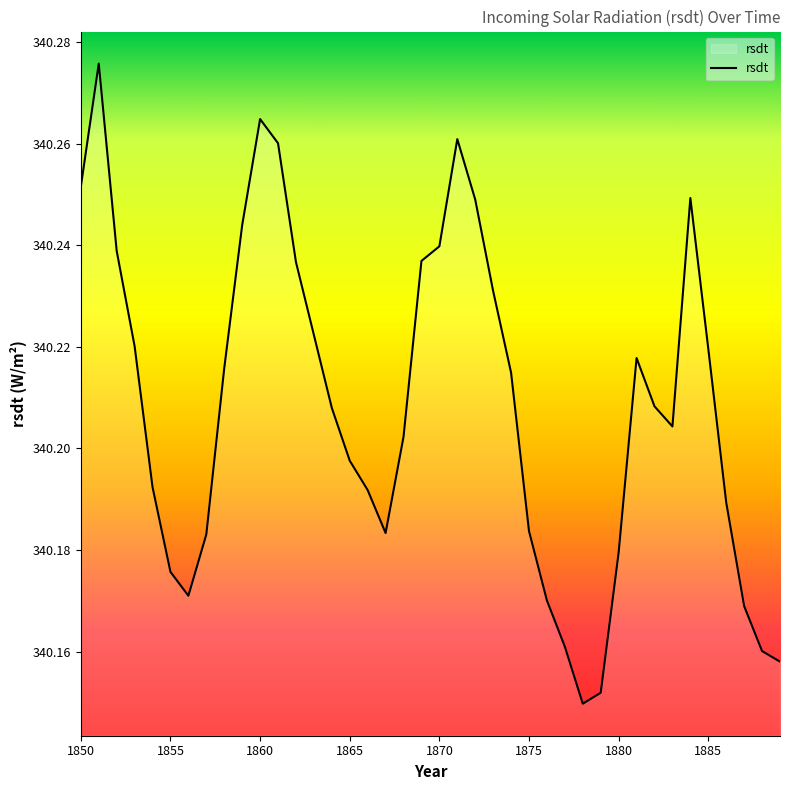

Rank the categories by value from highest to lowest.

1851, 1860, 1871, 1861, 1850, 1884, 1872, 1859, 1870, 1852, 1869, 1862, 1873, 1863, 1853, 1885, 1881, 1858, 1874, 1882, 1864, 1883, 1868, 1865, 1854, 1866, 1886, 1875, 1867, 1857, 1880, 1855, 1856, 1876, 1887, 1877, 1888, 1889, 1879, 1878